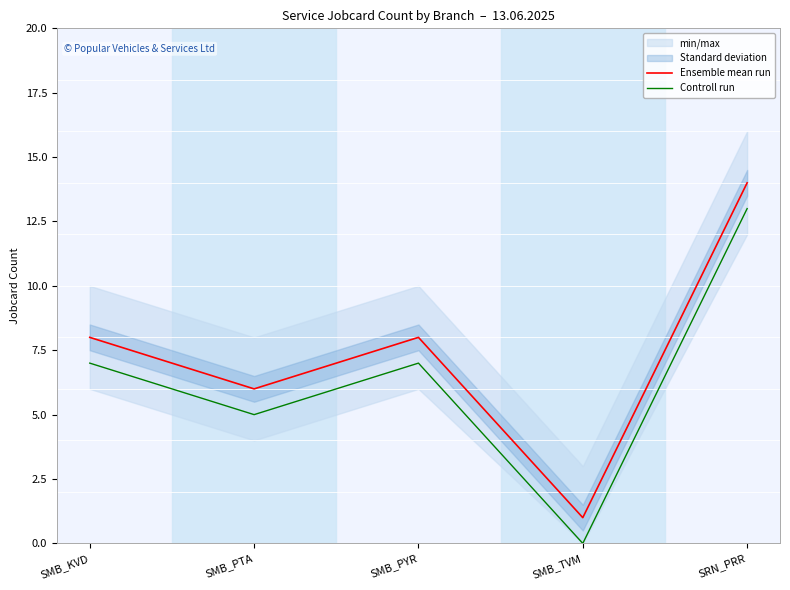

The Controll run series shows 7 at SMB_PYR. True or false?

True